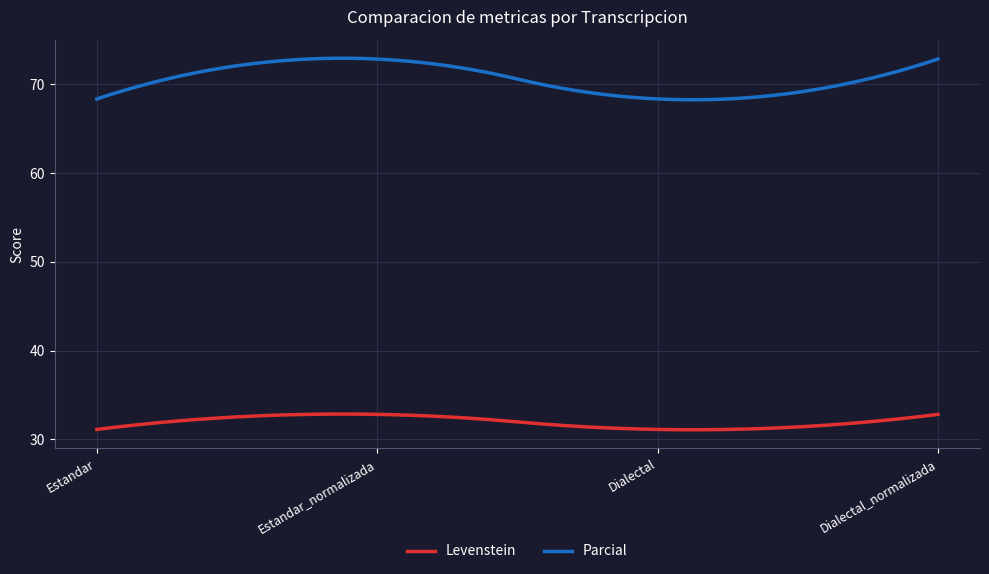

Which series has the widest spread of values?

Parcial